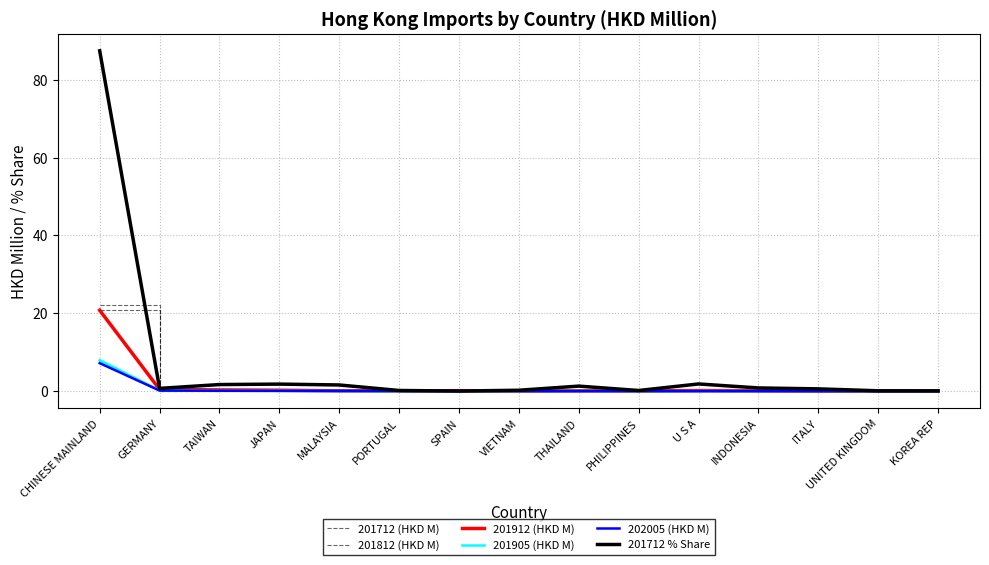

The value of 201912 (HKD M) at TAIWAN is 0.4. True or false?

True